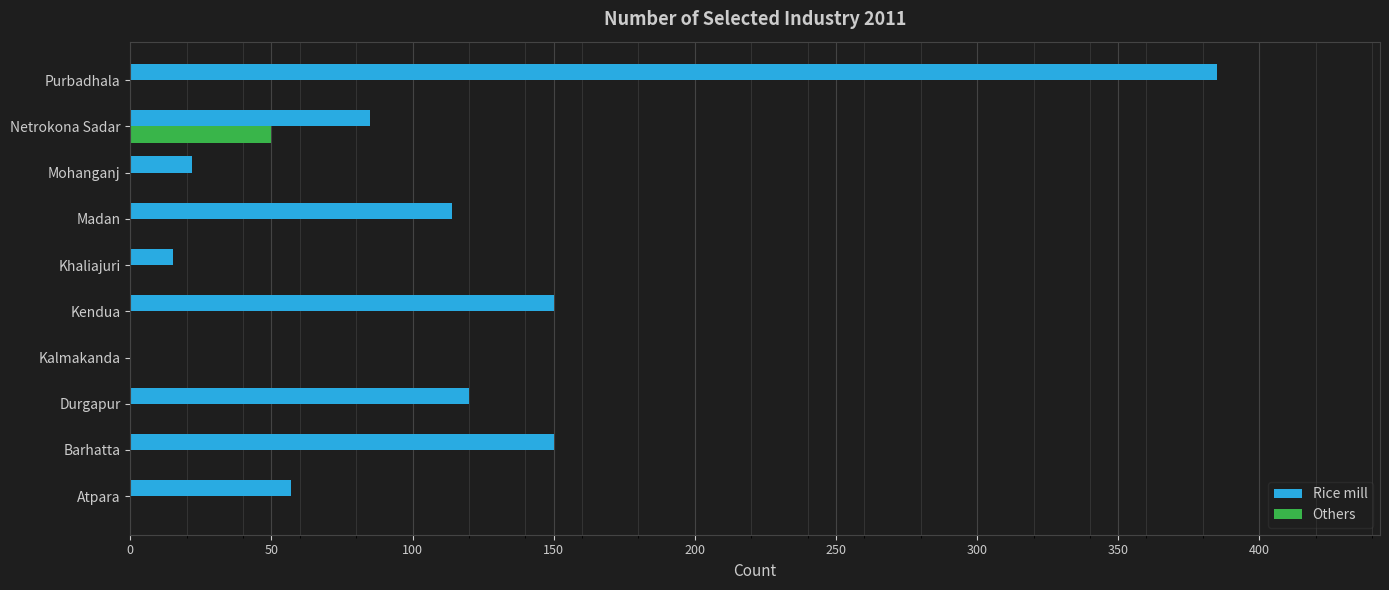

Is it true that Rice mill equals 150 at Barhatta?

True